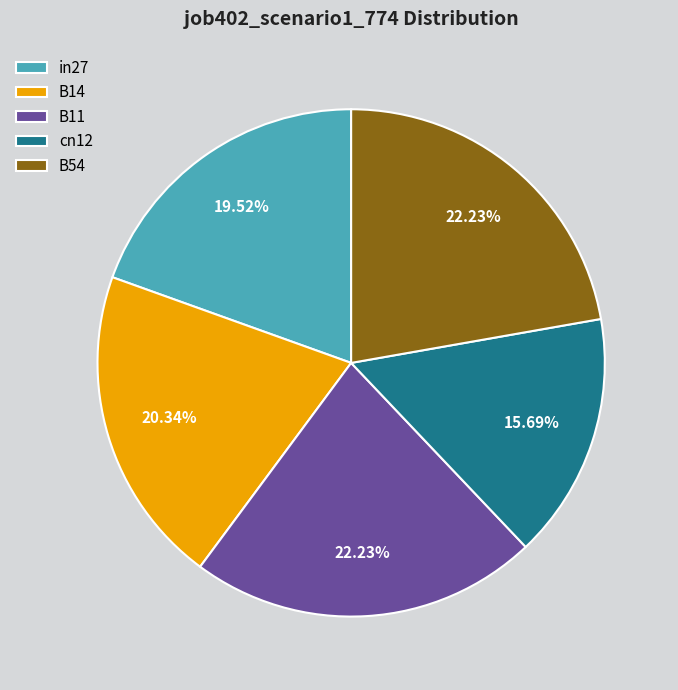

Do in27 and cn12 together represent more than half of the pie?

No